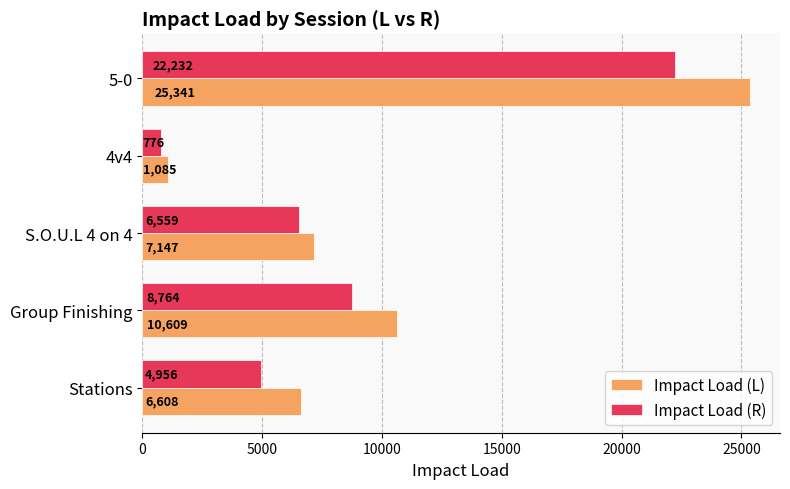

What is the difference between the maximum and minimum values in the Impact Load (L) series?

24256.0